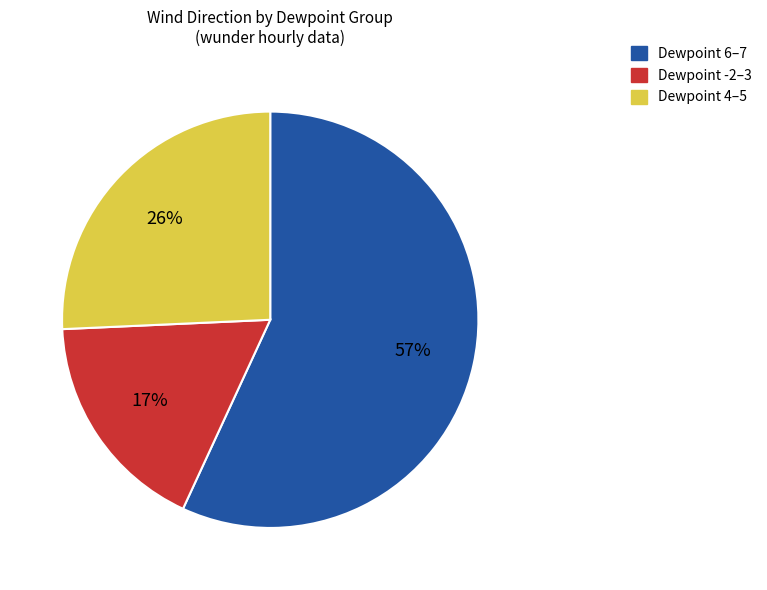

To the nearest percent, what is the average slice percentage?

33%